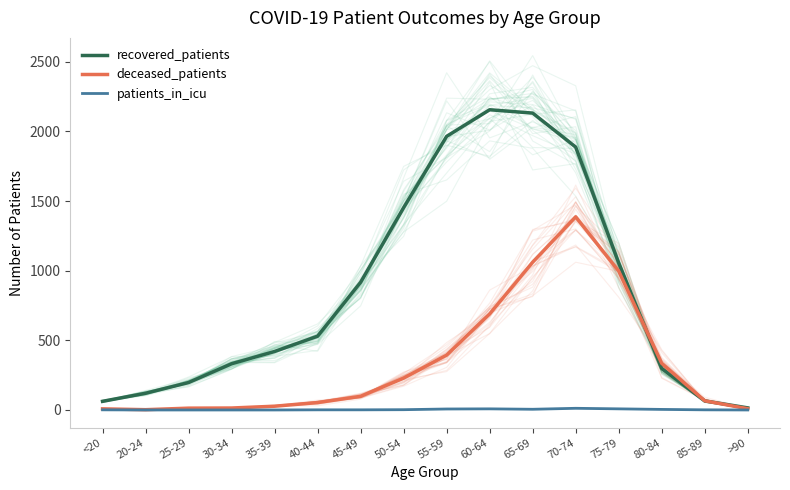

How many interior local peaks does the deceased_patients series have?

1